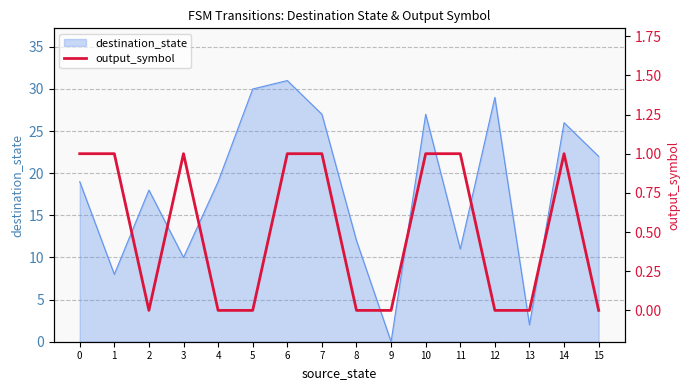

Is it true that the value at 6 is 1?

True